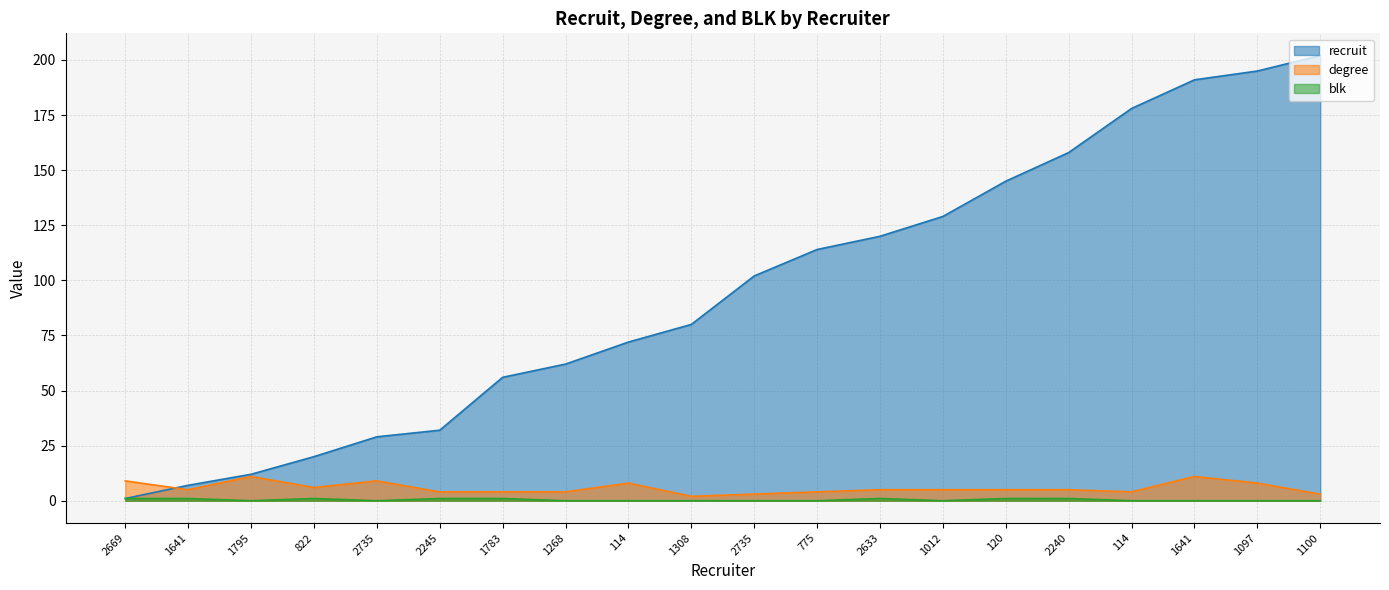

In degree, how many points are higher than both neighbors (excluding endpoints)?

4